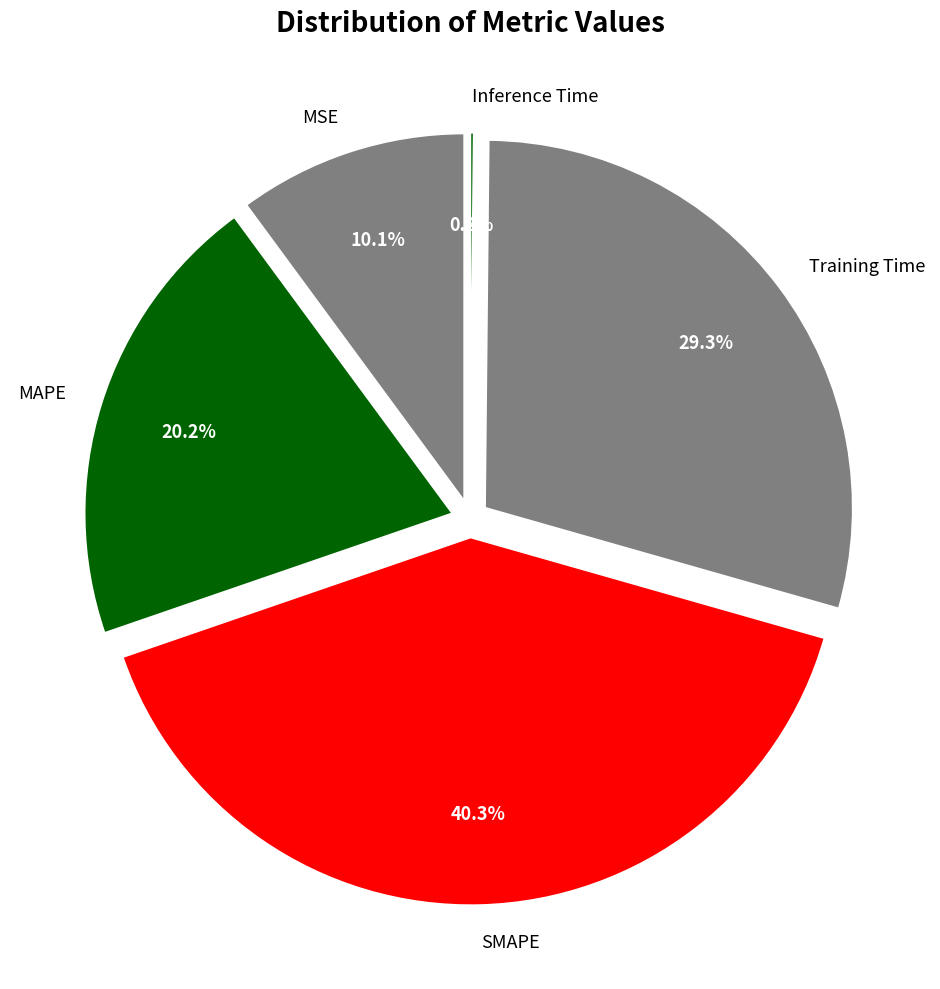

How many slices are in this pie chart?

5